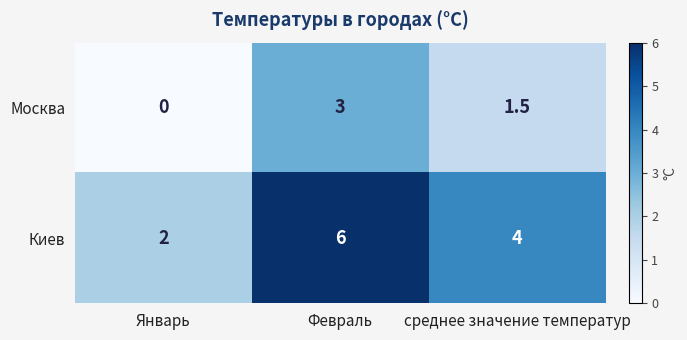

At which category is the sum across all series the highest?

Февраль